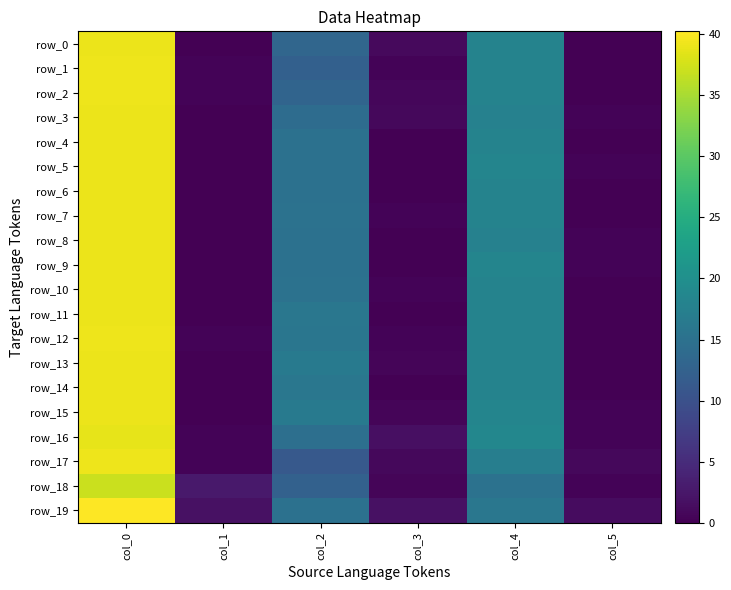

Reading left to right, list all the values displayed in this chart.

row_0: col_0=39.0	col_1=0.0	col_2=13.2	col_3=1.1	col_4=18.0	col_5=0.0
row_1: col_0=39.2	col_1=0.4	col_2=12.3	col_3=0.5	col_4=18.0	col_5=0.0
row_2: col_0=39.2	col_1=0.4	col_2=13.0	col_3=0.7	col_4=18.0	col_5=0.0
row_3: col_0=39.0	col_1=0.0	col_2=14.2	col_3=0.8	col_4=17.8	col_5=0.4
row_4: col_0=39.0	col_1=0.0	col_2=15.0	col_3=0.0	col_4=18.0	col_5=0.0
row_5: col_0=39.0	col_1=0.0	col_2=15.0	col_3=0.0	col_4=18.2	col_5=0.4
row_6: col_0=39.0	col_1=0.0	col_2=15.0	col_3=0.0	col_4=18.0	col_5=0.0
row_7: col_0=39.0	col_1=0.0	col_2=15.2	col_3=0.4	col_4=18.0	col_5=0.0
row_8: col_0=39.0	col_1=0.0	col_2=15.0	col_3=0.0	col_4=17.8	col_5=0.4
row_9: col_0=39.0	col_1=0.0	col_2=15.0	col_3=0.0	col_4=18.2	col_5=0.4
row_10: col_0=39.0	col_1=0.0	col_2=15.2	col_3=0.4	col_4=18.0	col_5=0.0
row_11: col_0=39.0	col_1=0.0	col_2=16.0	col_3=0.0	col_4=18.0	col_5=0.0
row_12: col_0=39.2	col_1=0.4	col_2=15.8	col_3=0.4	col_4=18.0	col_5=0.0
row_13: col_0=39.0	col_1=0.0	col_2=16.5	col_3=0.5	col_4=18.0	col_5=0.0
row_14: col_0=39.0	col_1=0.0	col_2=16.0	col_3=0.0	col_4=18.0	col_5=0.0
row_15: col_0=39.0	col_1=0.0	col_2=16.5	col_3=0.5	col_4=18.3	col_5=0.5
row_16: col_0=38.8	col_1=0.4	col_2=14.8	col_3=1.6	col_4=18.7	col_5=0.5
row_17: col_0=39.2	col_1=0.4	col_2=11.2	col_3=0.8	col_4=17.2	col_5=0.8
row_18: col_0=37.0	col_1=2.8	col_2=12.5	col_3=0.5	col_4=15.2	col_5=0.4
row_19: col_0=40.2	col_1=1.8	col_2=15.0	col_3=1.9	col_4=16.0	col_5=1.4